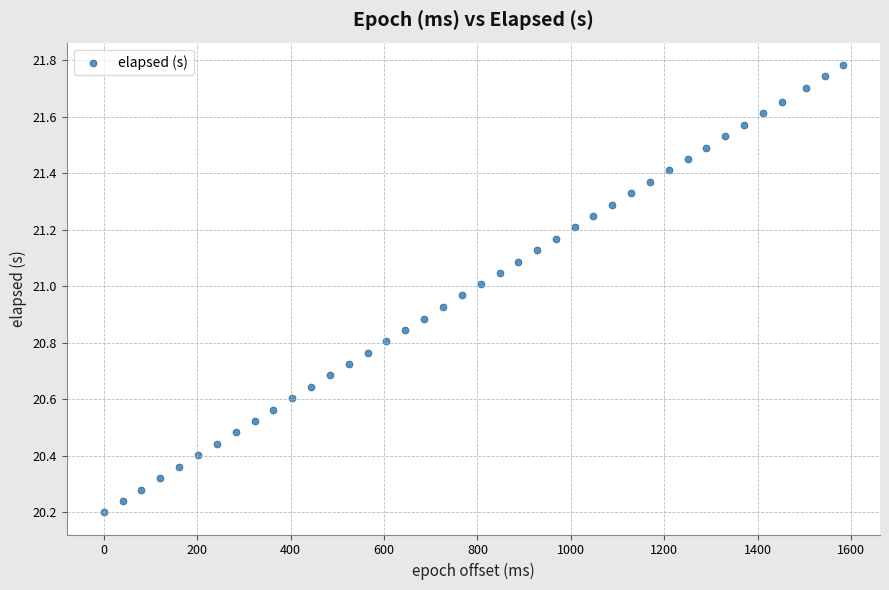

What is the range of Y values (max minus min)?

1.6